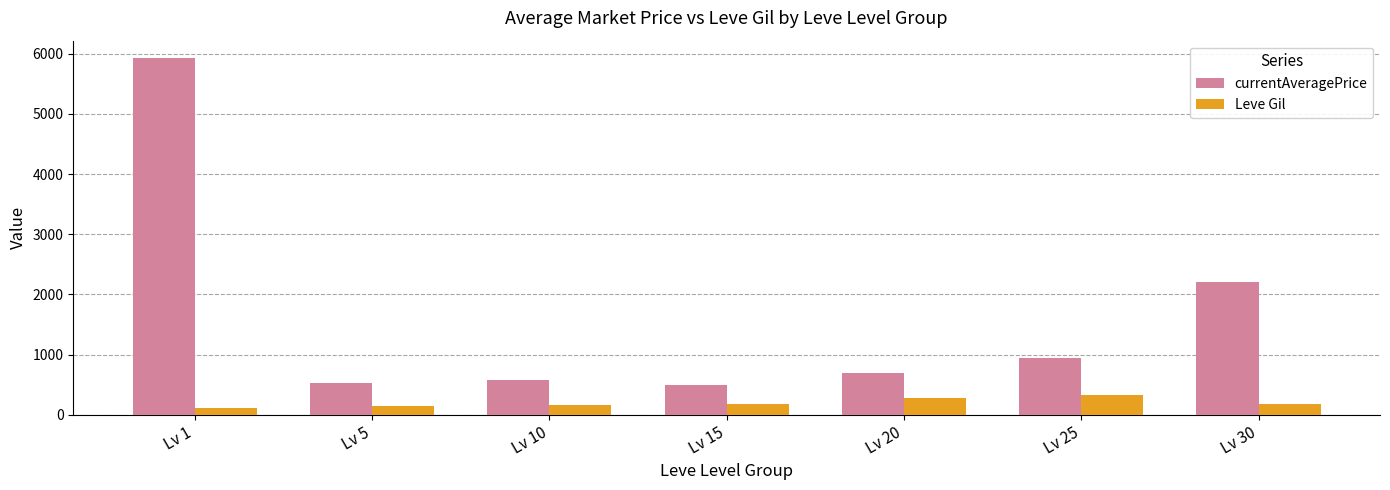

Rank the series by their average value, from lowest to highest.

Leve Gil, currentAveragePrice